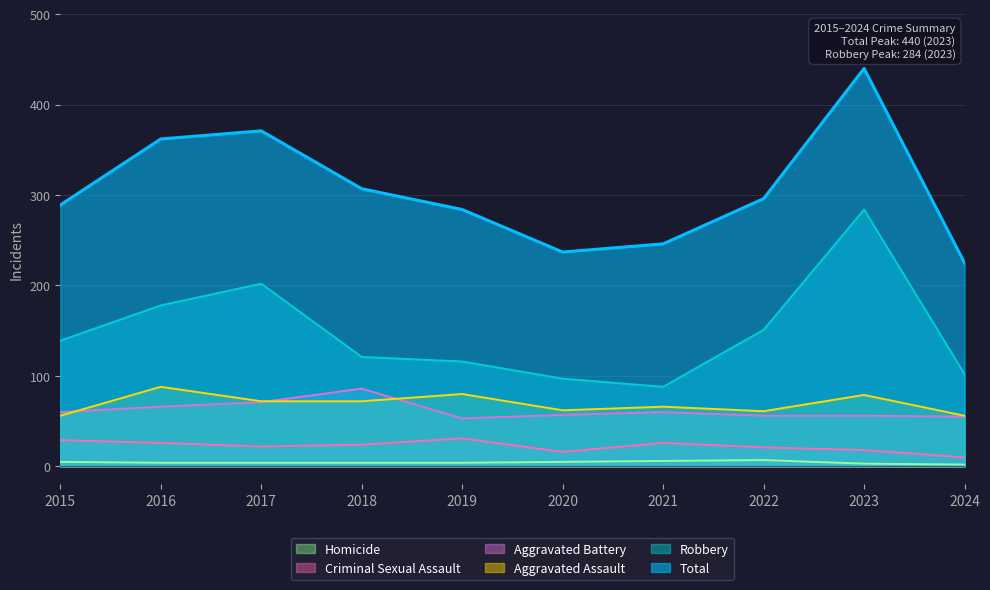

What is the average value of the Homicide series?

4